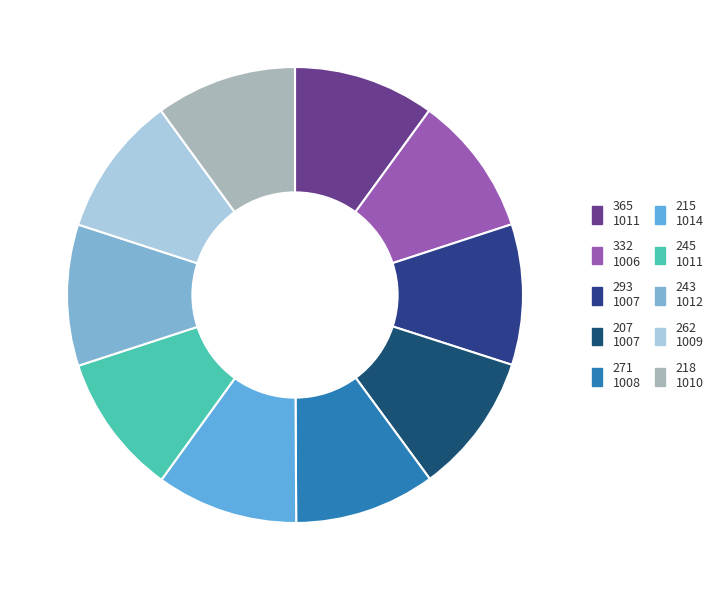

Does 262 account for over 50% of the chart?

No